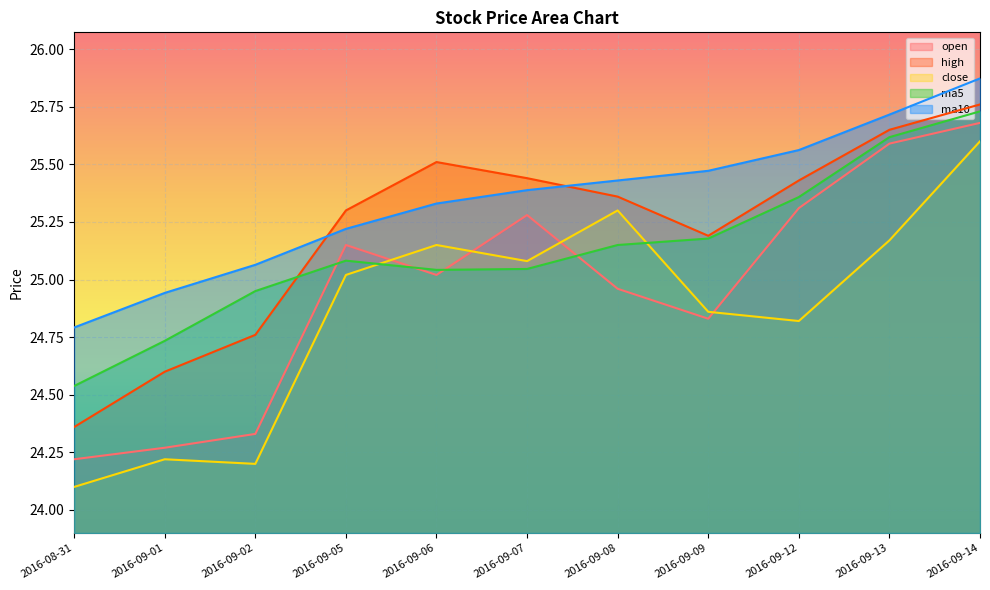

At which category does the chart reach its minimum across all series?

2016-08-31